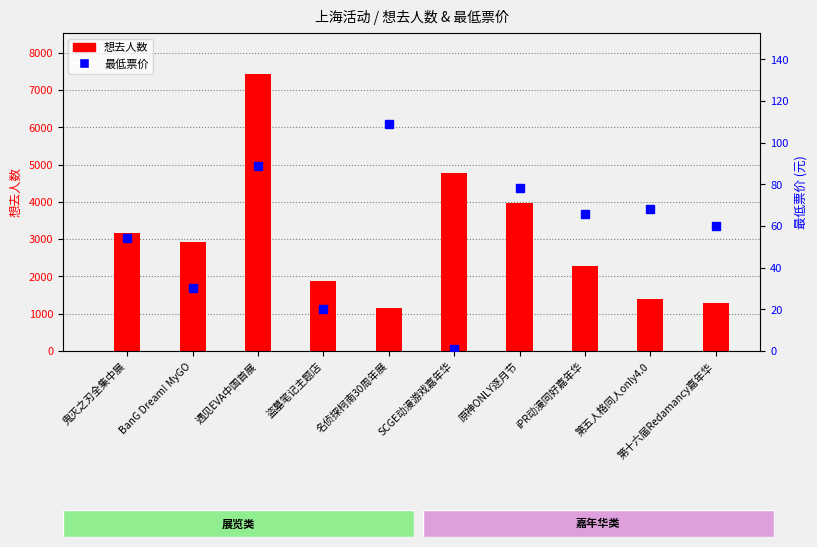

At how many categories does at least one series exceed 3425?

3